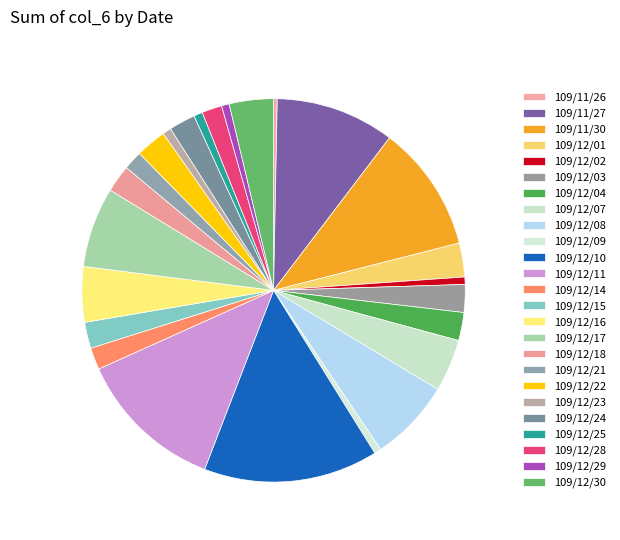

Which slice is the largest?

109/12/10